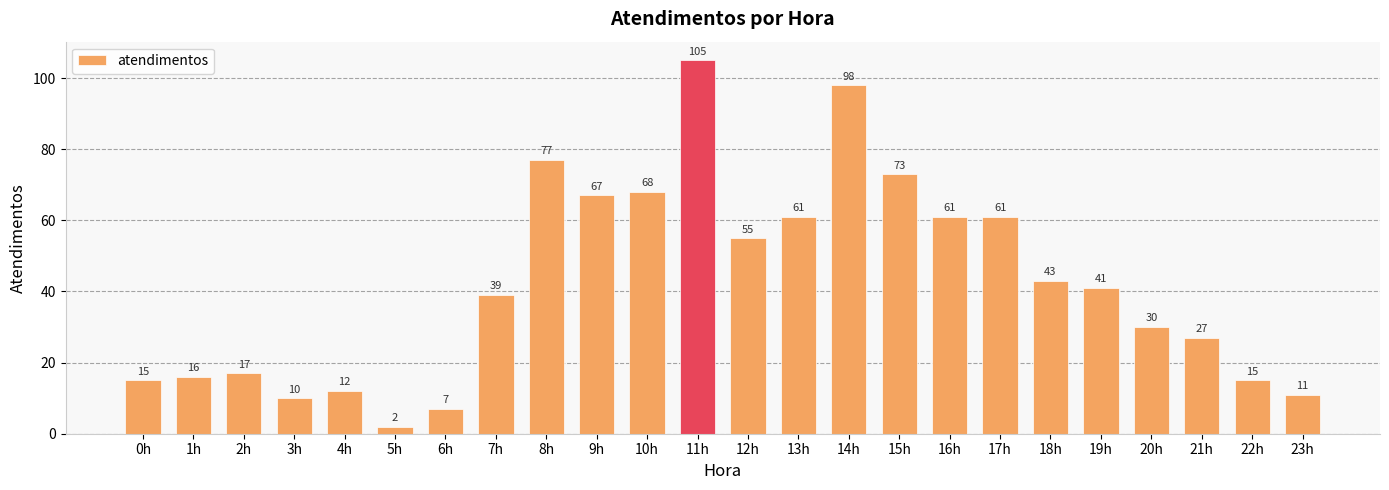

What is the smallest value displayed?

2